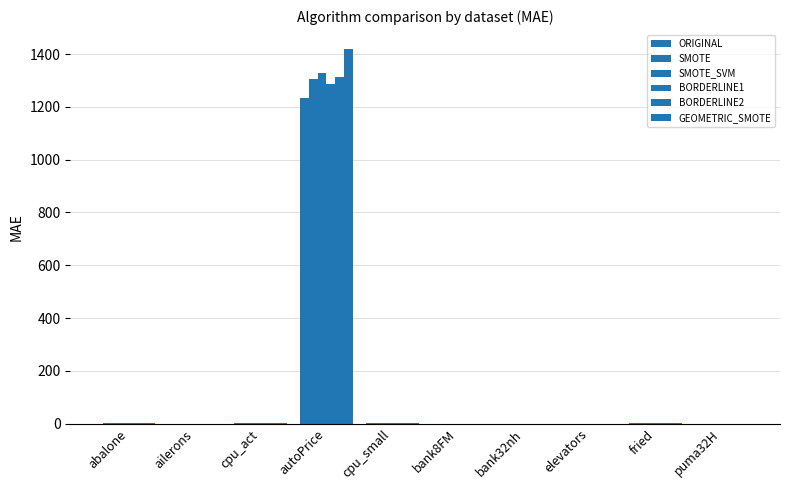

What is the sum of all SMOTE values?

1315.2